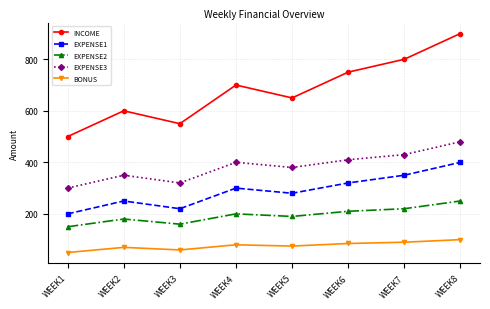

What is the difference between the maximum and second lowest values in the EXPENSE3 series?

160